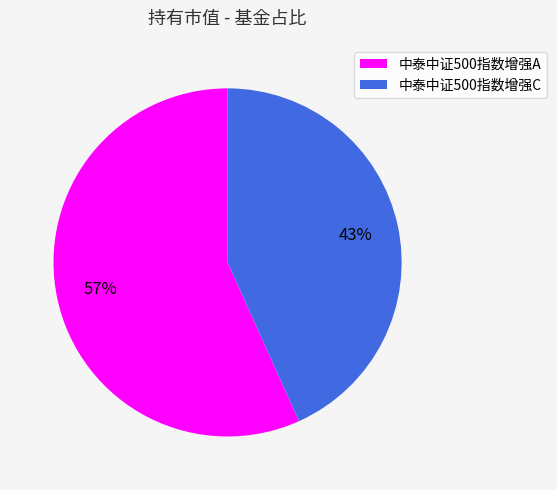

Combined, do 中泰中证500指数增强C and 中泰中证500指数增强A account for over 50%?

Yes